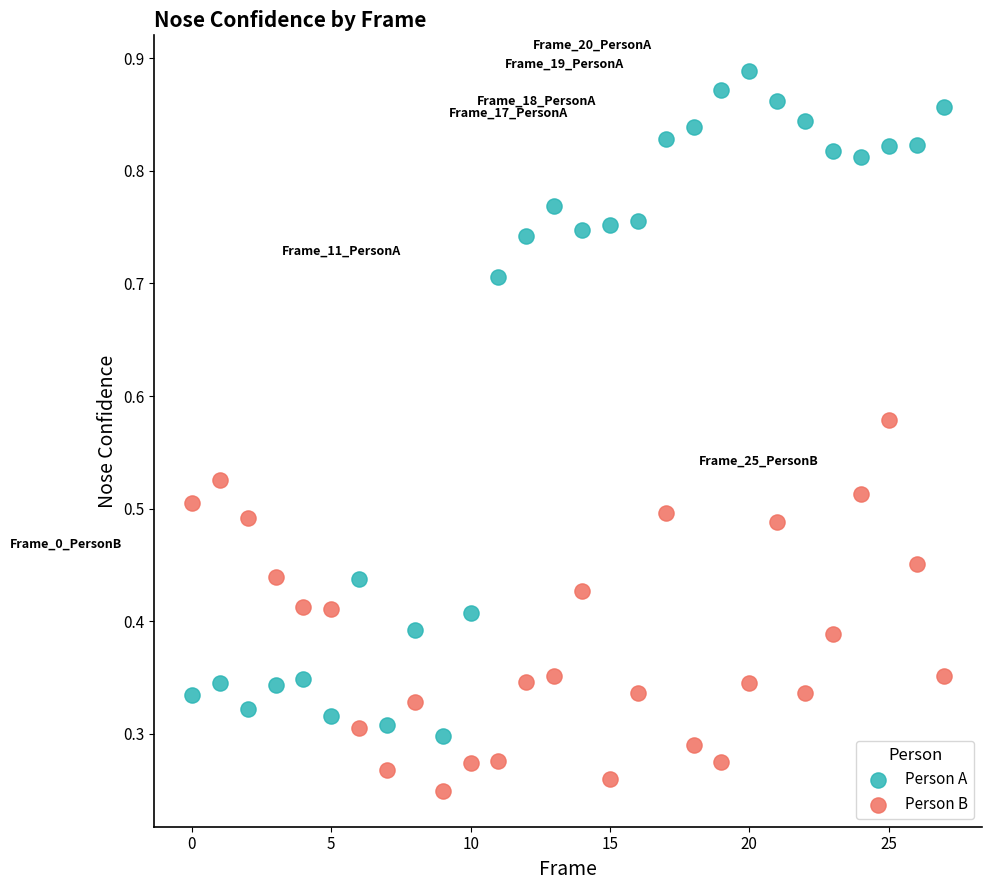

Which series contains the highest Y value?

Person A